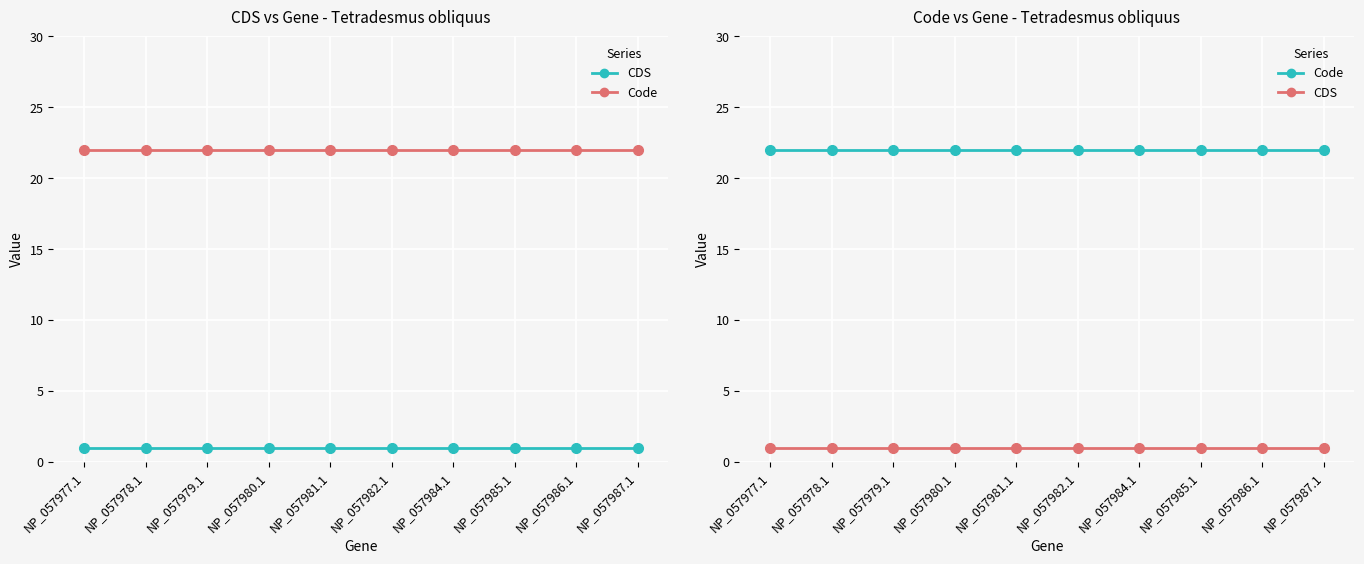

What is the difference between the highest and lowest values at NP_057977.1?

21